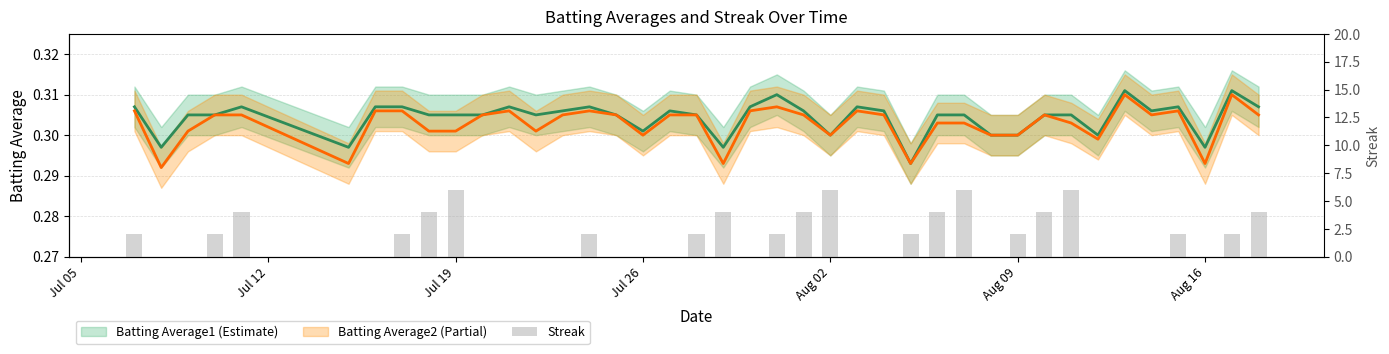

Are the bars horizontal?

No